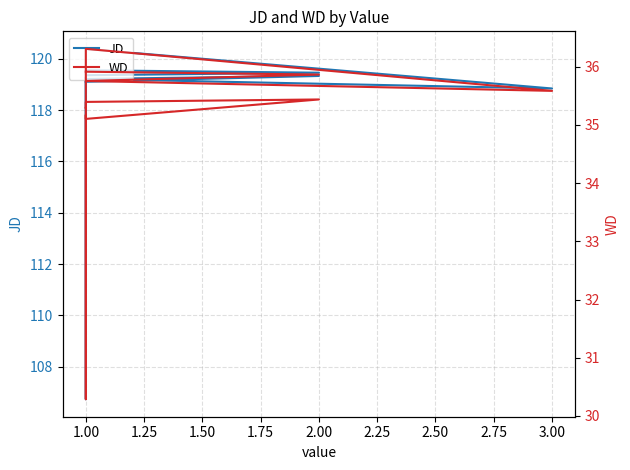

In WD, how many points are higher than both neighbors (excluding endpoints)?

3